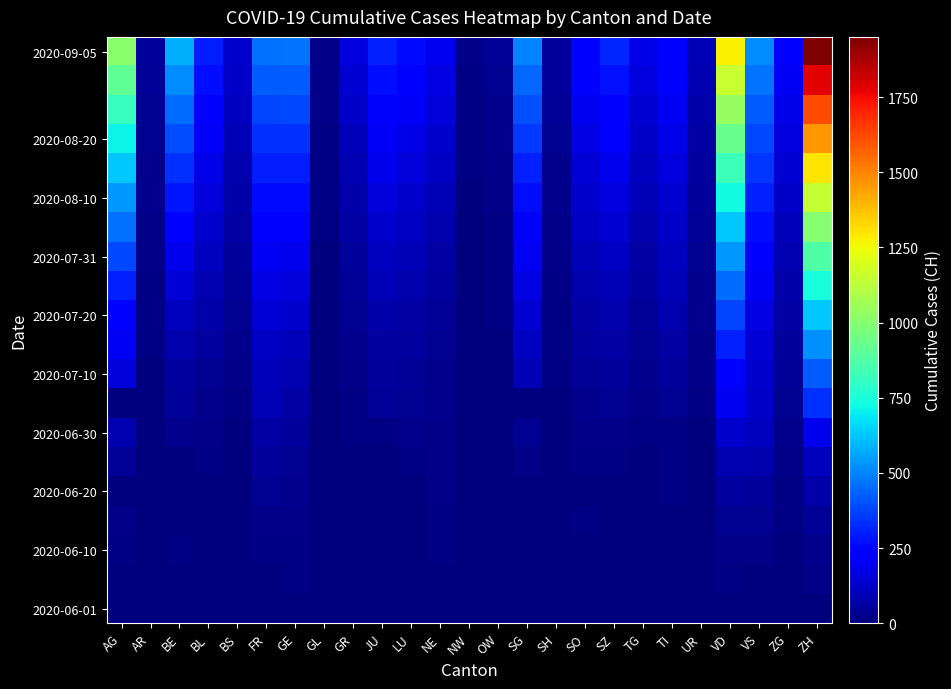

At how many categories does at least one series exceed 130?

19